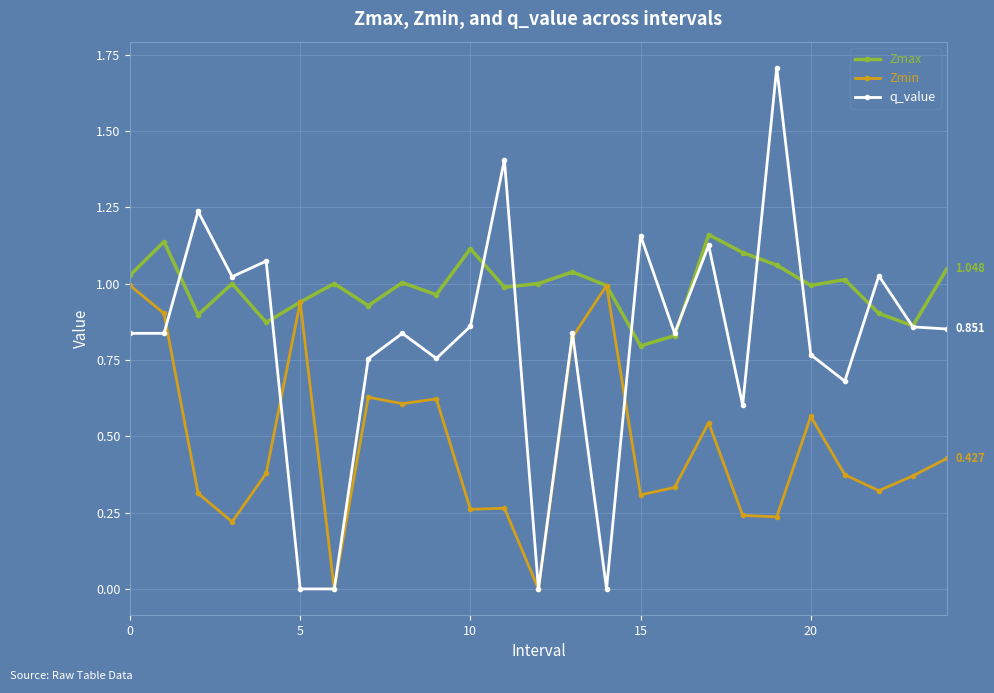

How many distinct data groups are displayed?

3